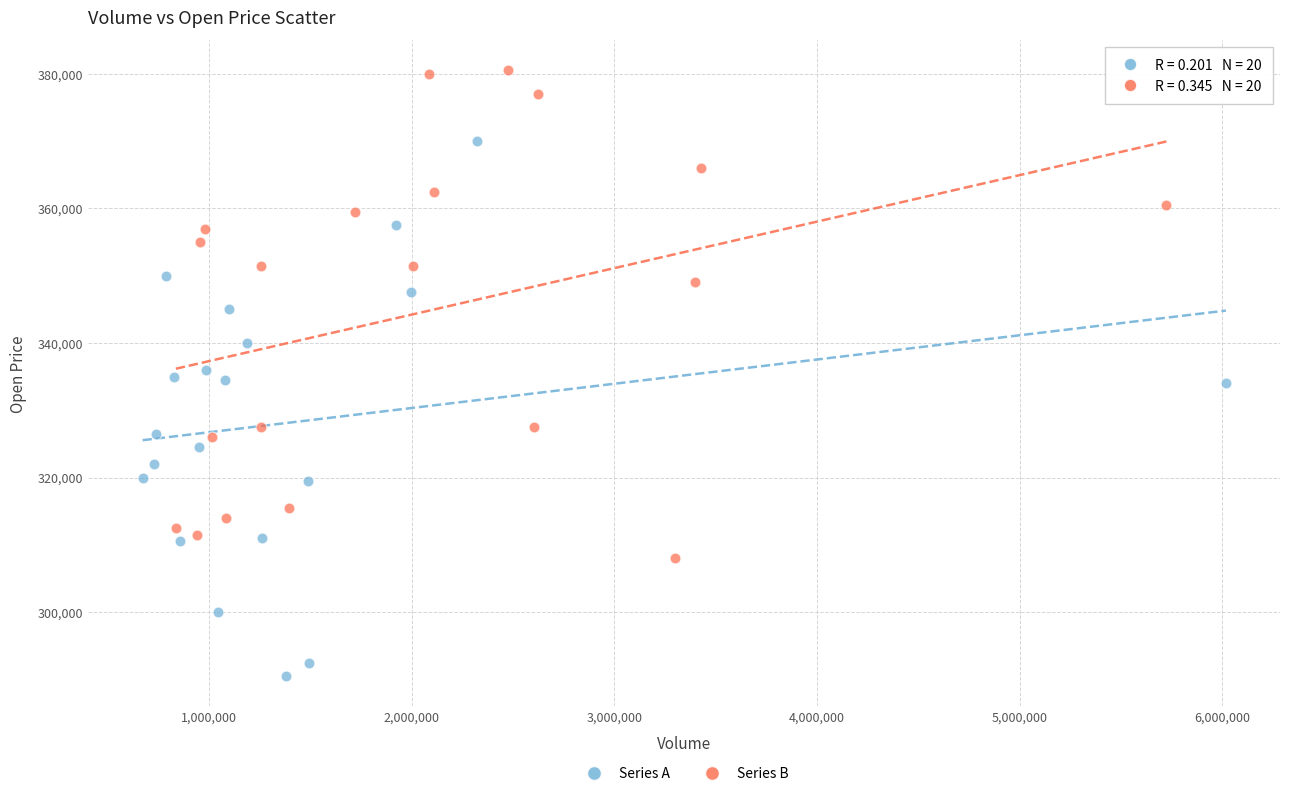

What are all the series names shown in the legend?

Series A, Series B